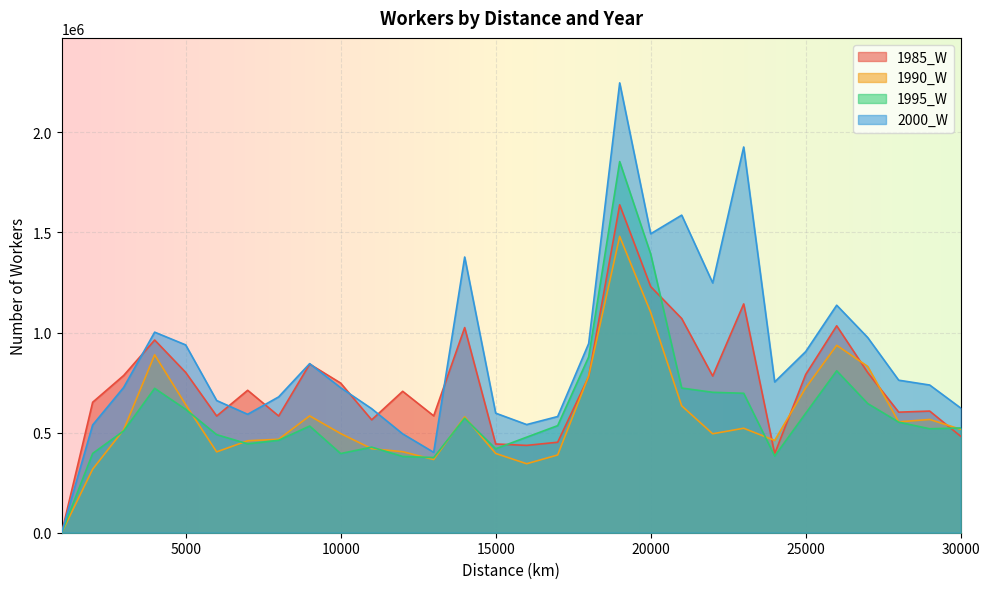

Reading right to left, list all the values displayed in this chart.

1985_W: 481810	607765	602293	800117	1033808	790426	394738	1143090	782751	1070285	1229567	1638129	779578	452044	436316	443352	1024825	583898	706562	564036	747534	842630	583094	711609	582973	801034	962742	785525	651817	0
1990_W: 516680	565861	553912	830904	936350	723733	460970	521901	494353	633942	1101059	1480618	783191	388405	344643	396002	579013	365672	404775	419907	495402	583784	466941	459443	403970	640035	888908	514494	317623	0
1995_W: 523358	519205	552500	645409	808933	596835	382974	696689	701545	722740	1392550	1854237	878079	535010	477402	419331	572191	375542	380976	427504	395558	532839	461889	444142	489991	616399	721375	508538	396114	0
2000_W: 623010	737873	762027	975234	1136619	904948	753240	1927055	1247917	1586571	1493478	2247401	945245	580523	540366	597334	1377366	401620	493963	619628	724379	844779	678645	591643	660422	938344	1001990	725821	538396	0